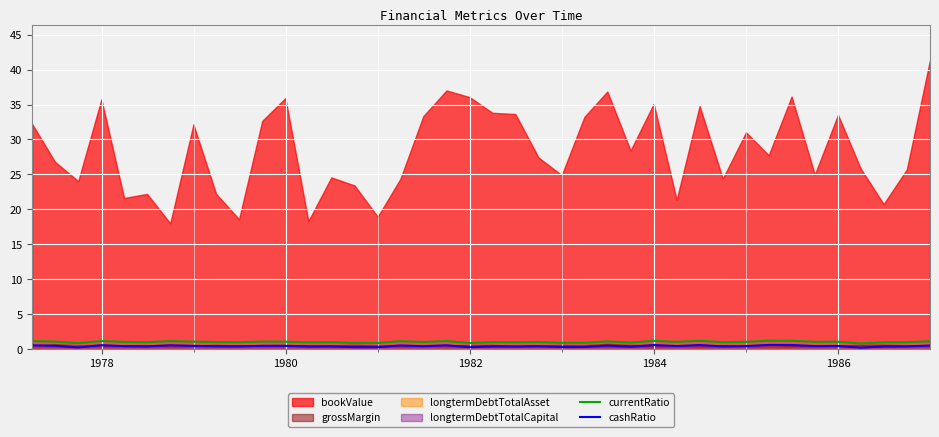

What is the highest value of the currentRatio series?

1.2